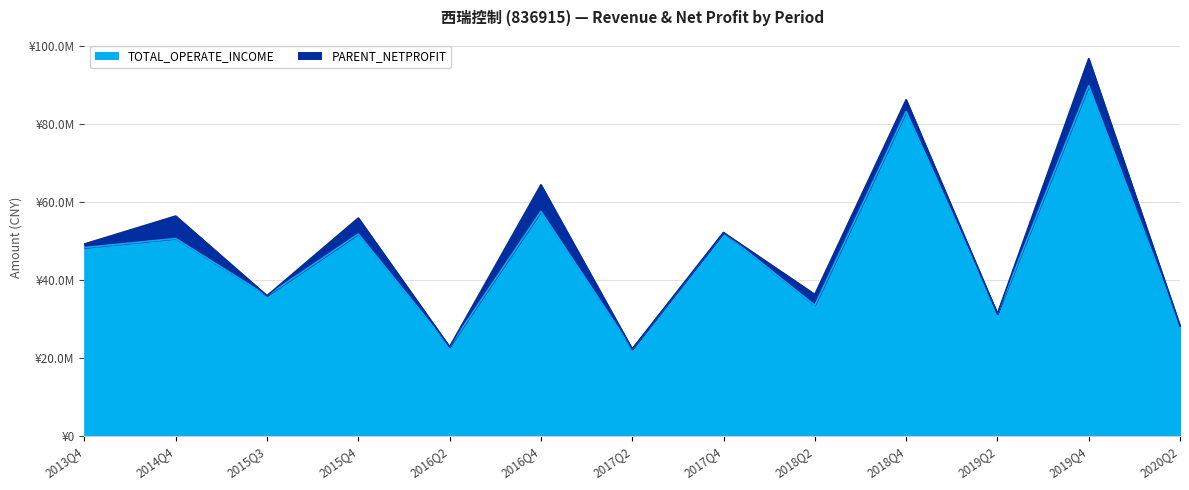

What is the ratio of the value at 2020Q2 to the value at 2015Q4?

0.5